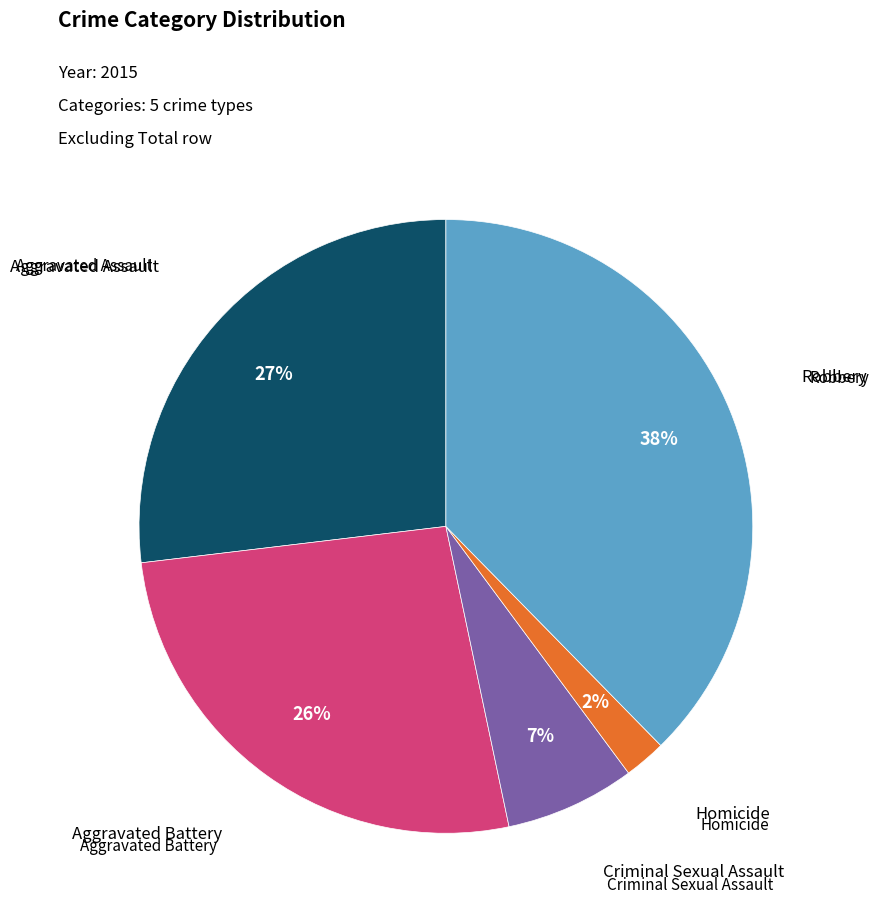

Is there a majority slice in this chart?

No